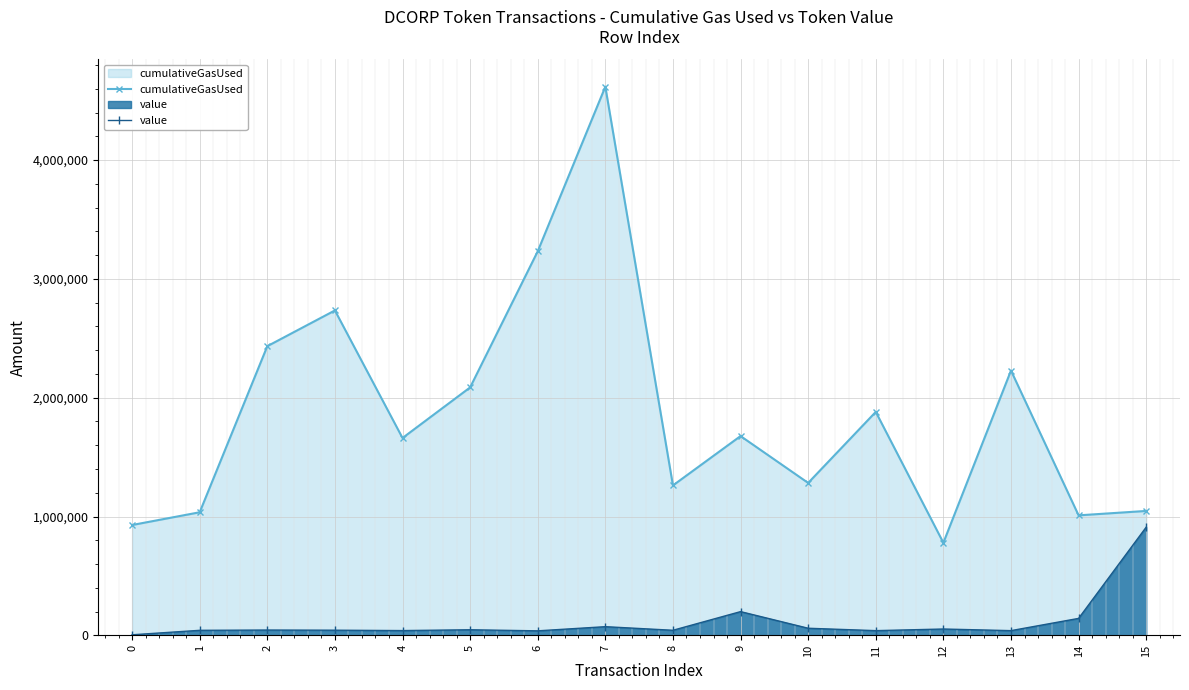

True or false: cumulativeGasUsed and value cross at least once.

False